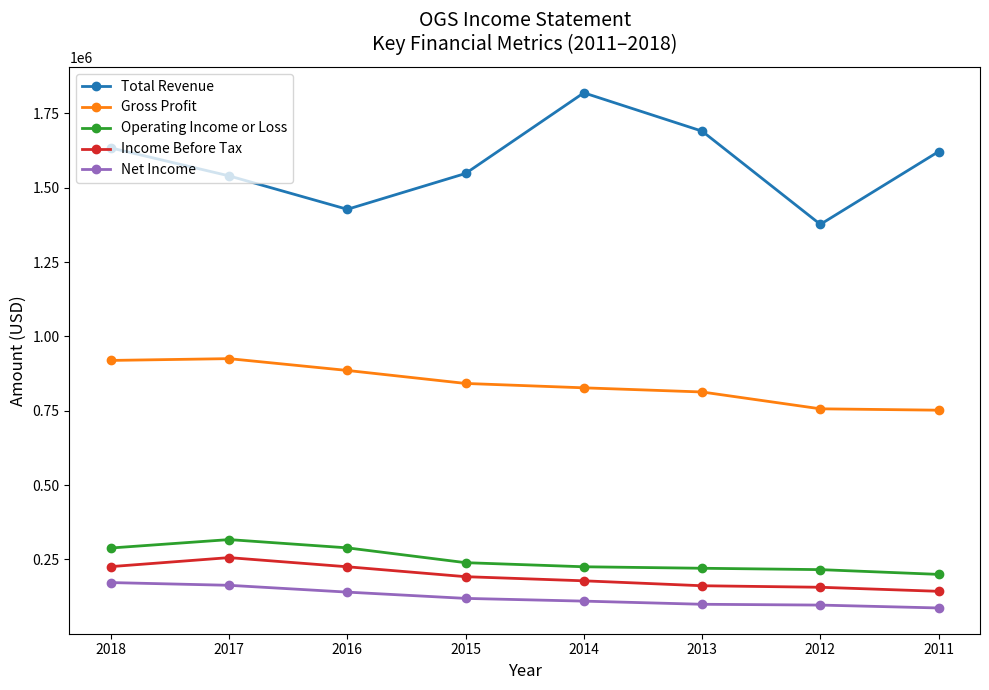

True or false: Income Before Tax and Total Revenue intersect in this chart.

False